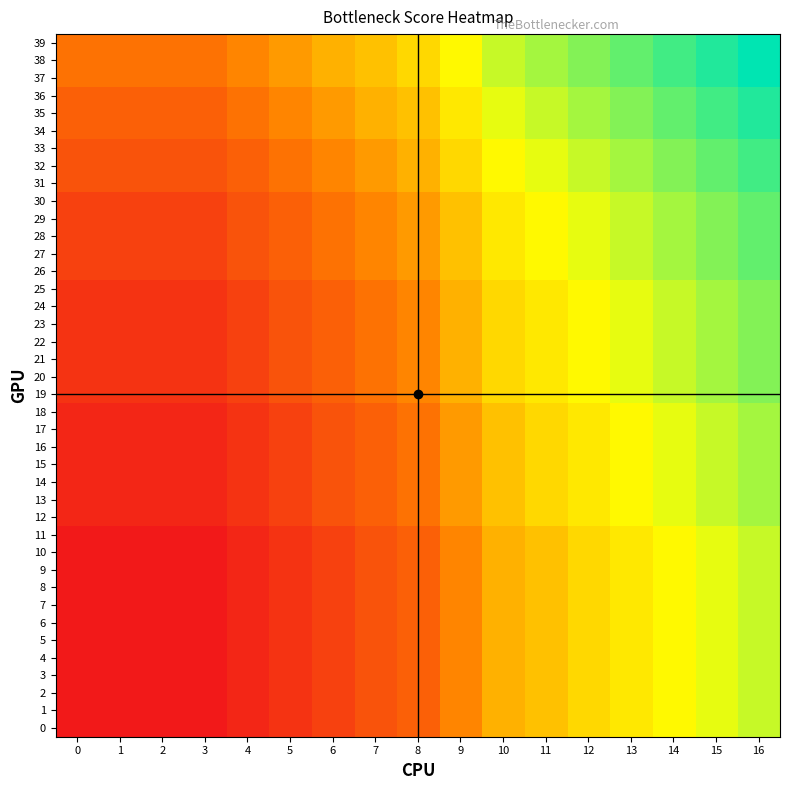

What is the total value across all series at 9?

2861